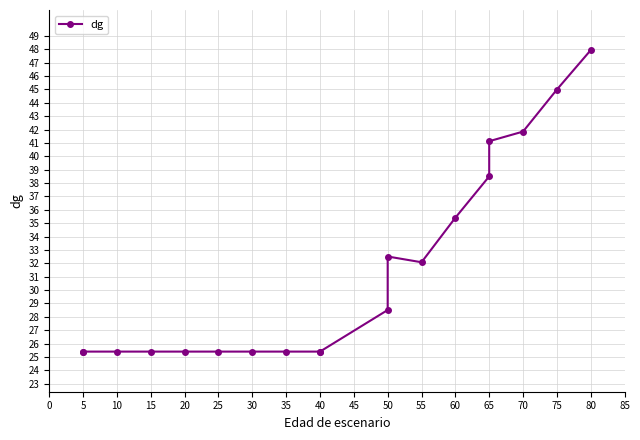

True or false: the data has more than 1 interior local peaks.

False